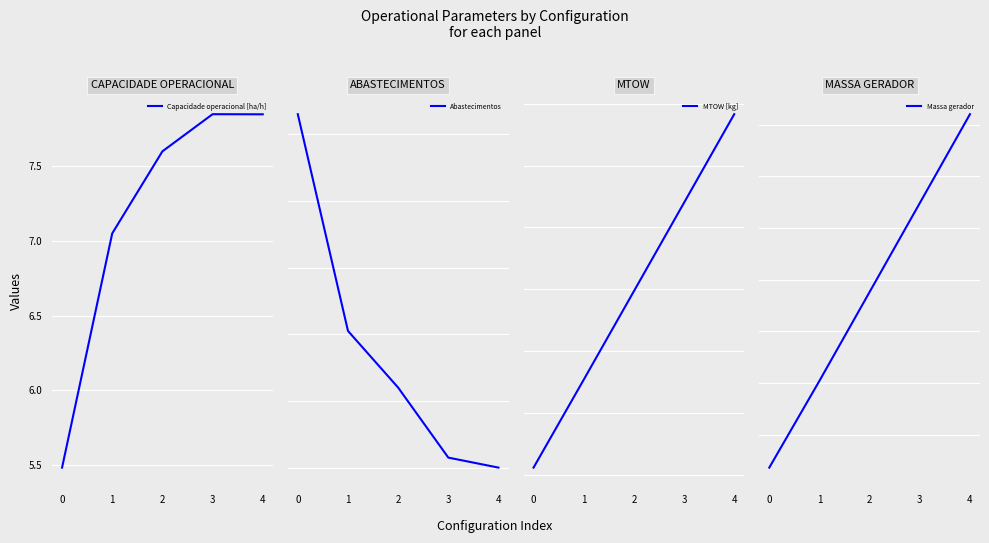

What is the sum of all Abastecimentos values?

174.0